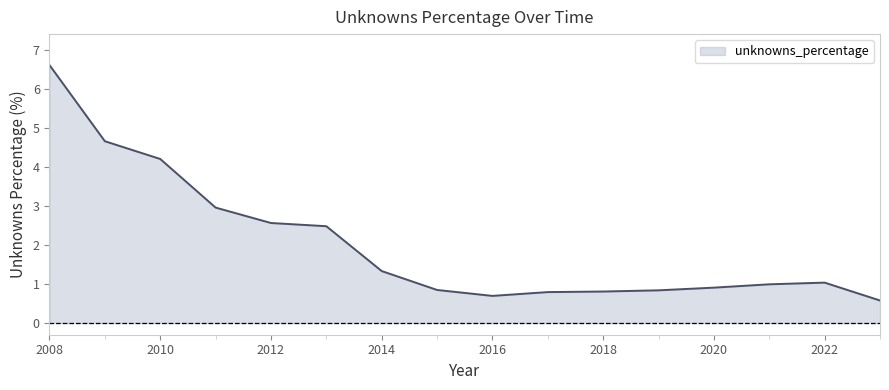

What is the minimum value shown in the chart?

0.6